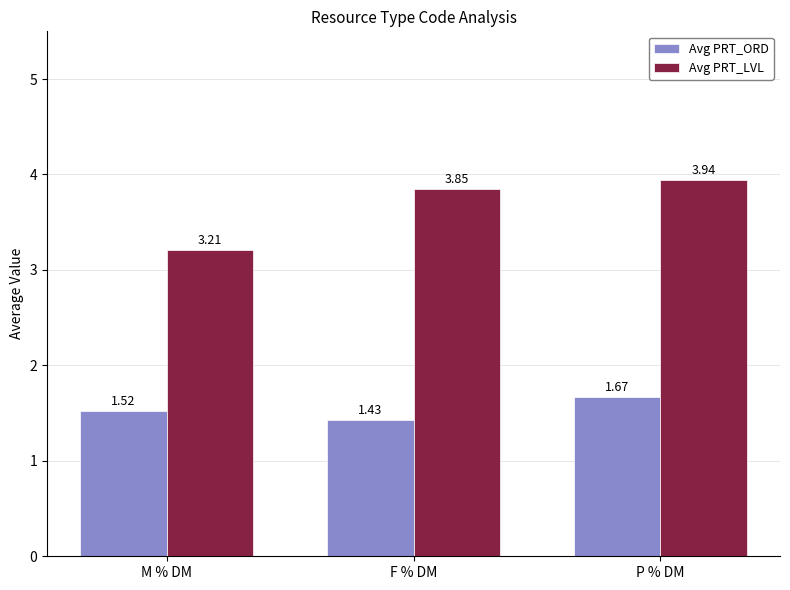

What is the label of the 2nd bar from the left?

F % DM